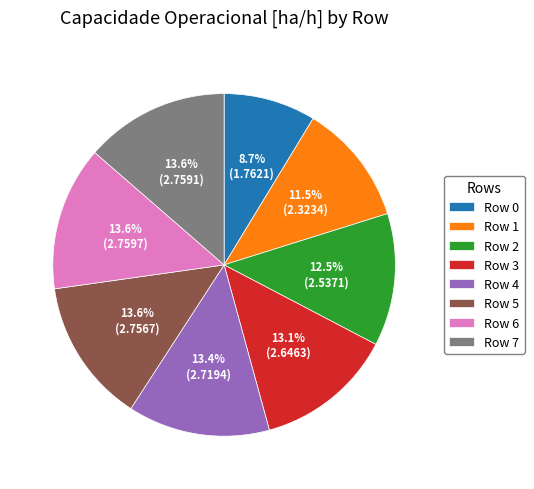

Which category has the smallest portion of the pie?

Row 0